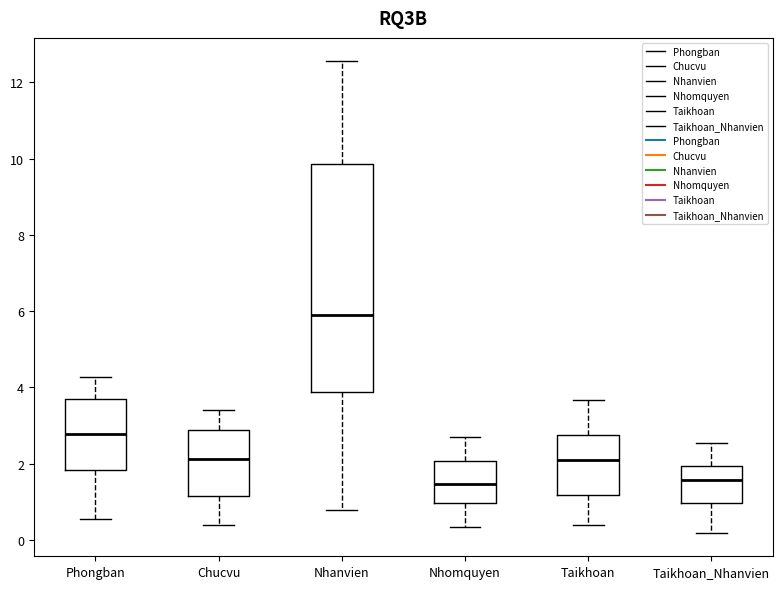

Which box has the highest median line?

Nhanvien